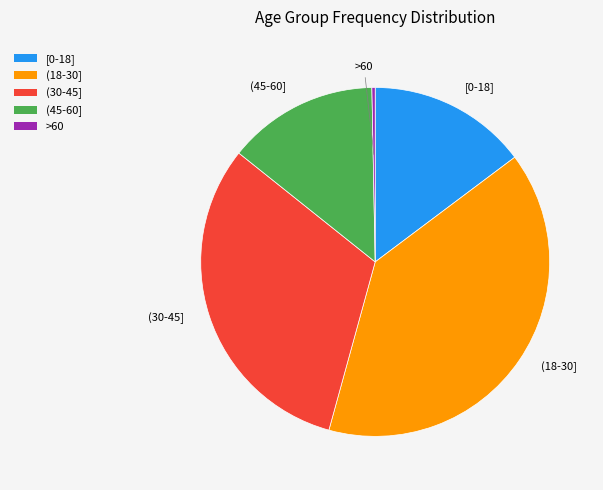

Rank the categories by value from lowest to highest.

>60, (45-60], [0-18], (30-45], (18-30]